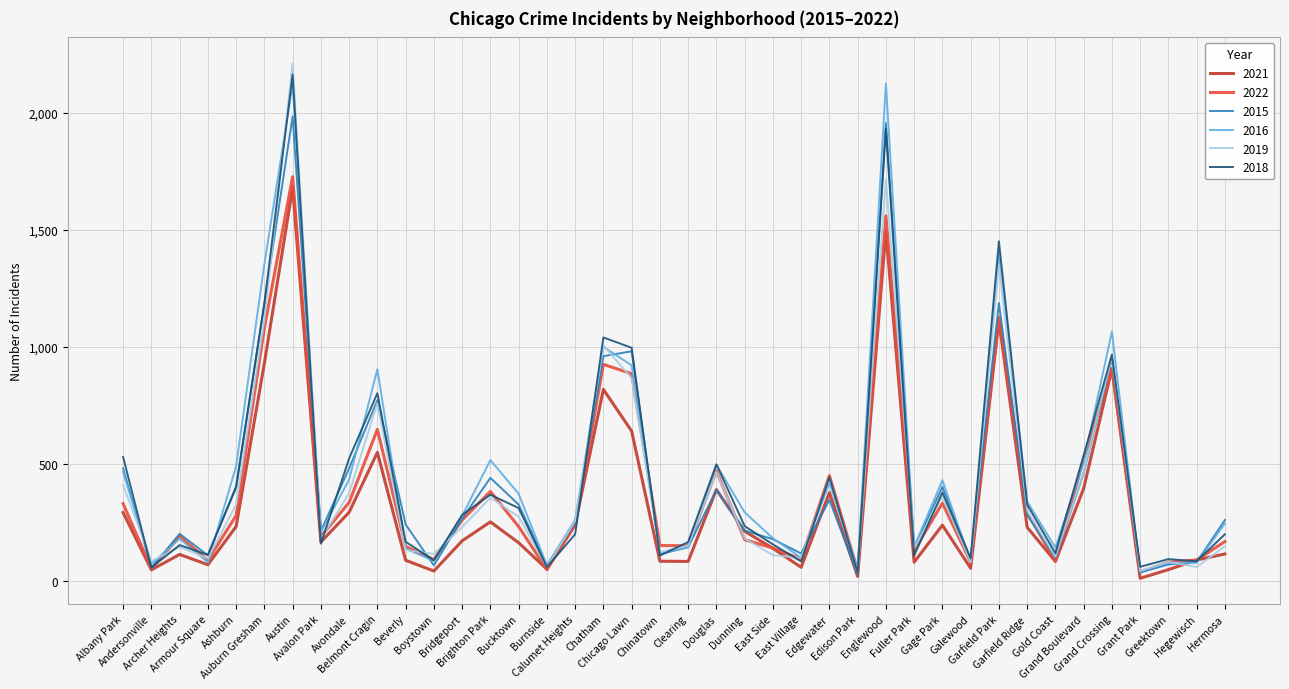

Where is the first local maximum for 2021?

Archer Heights